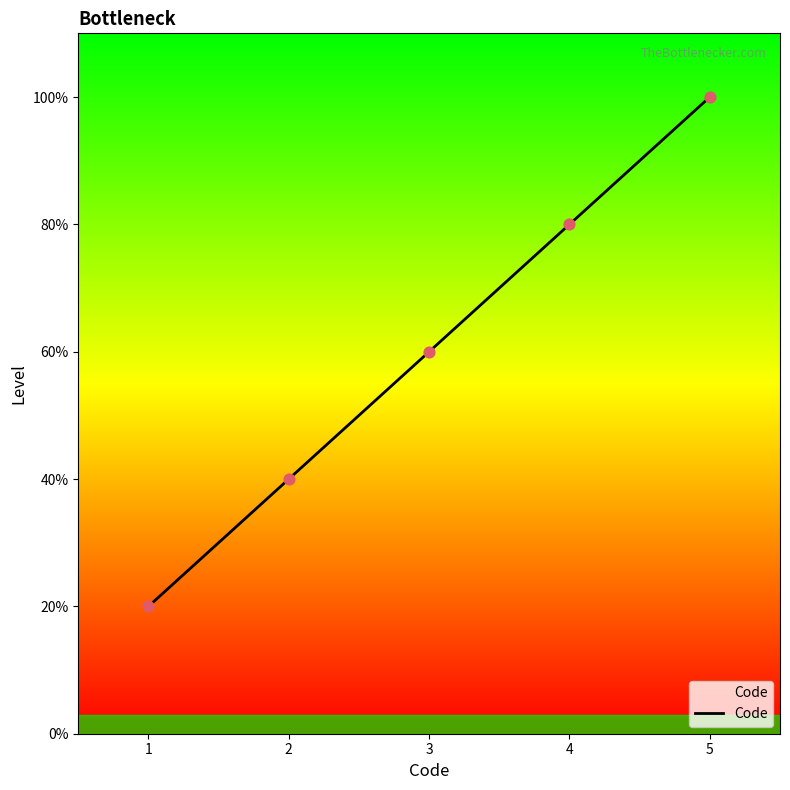

Is this an area chart (filled region under the line)?

Yes